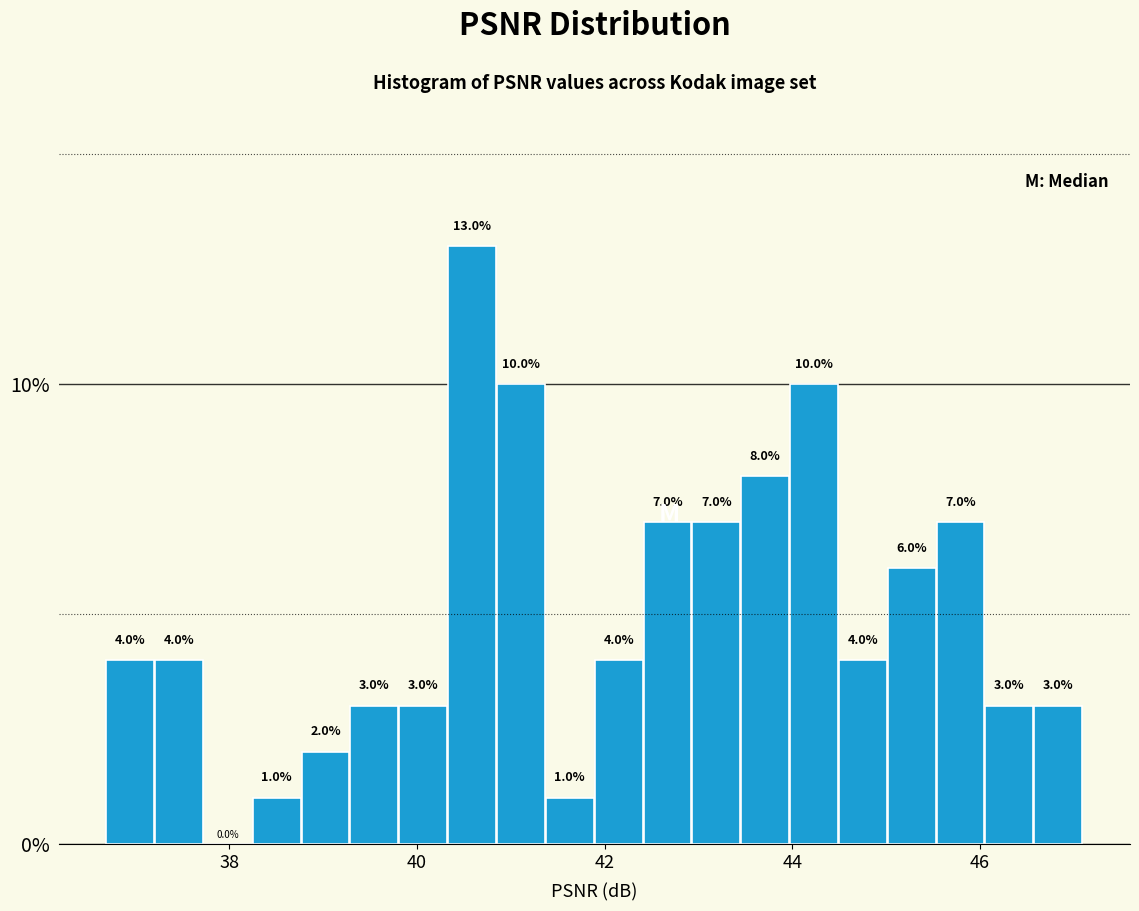

Read against the x-axis, roughly where is the centre of the tallest bar?

40.6